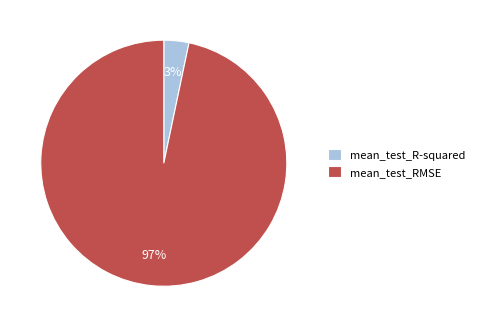

To the nearest percent, what is the average slice percentage?

50%